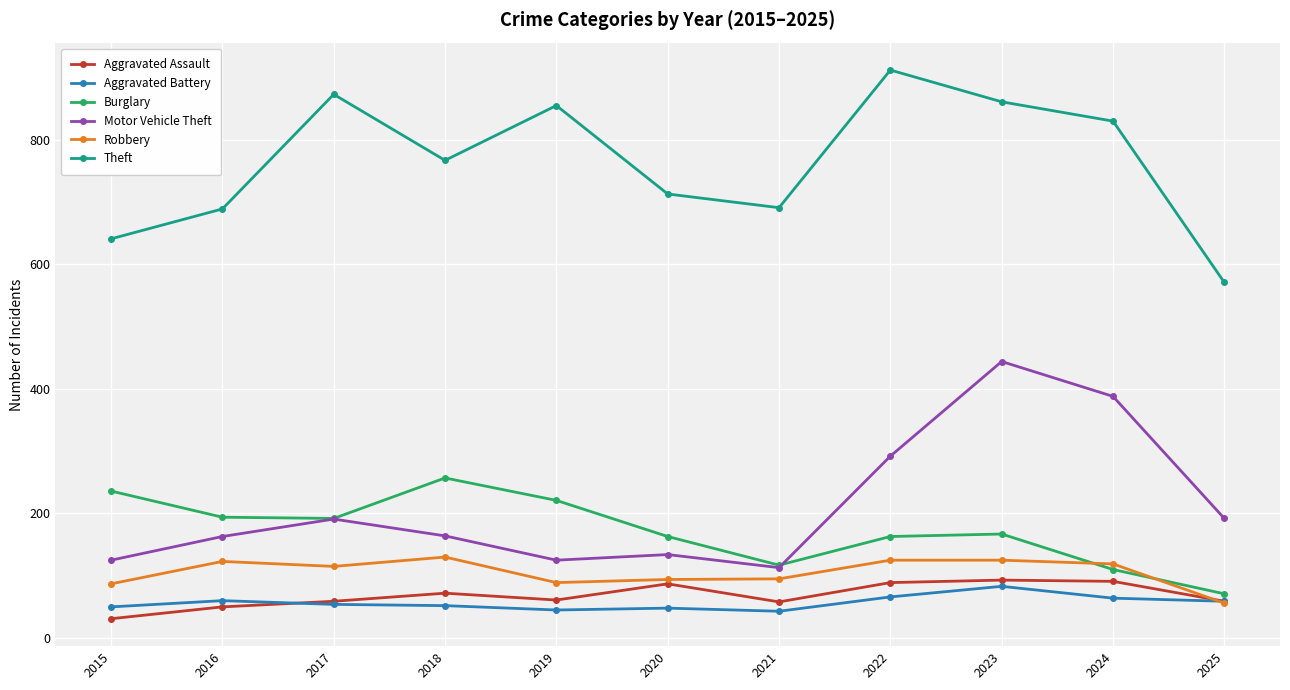

What is the difference between the maximum and minimum values in the Aggravated Assault series?

62